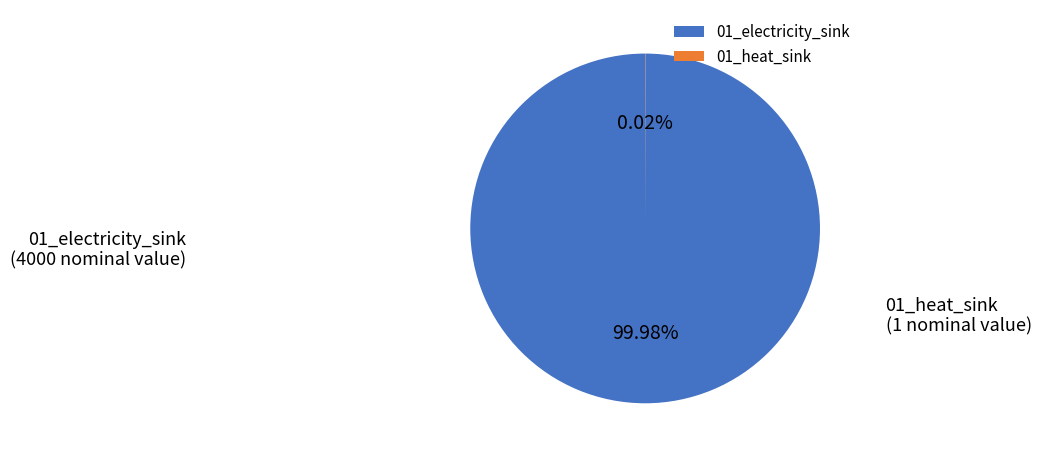

Which slice represents more than half of the pie?

01_electricity_sink